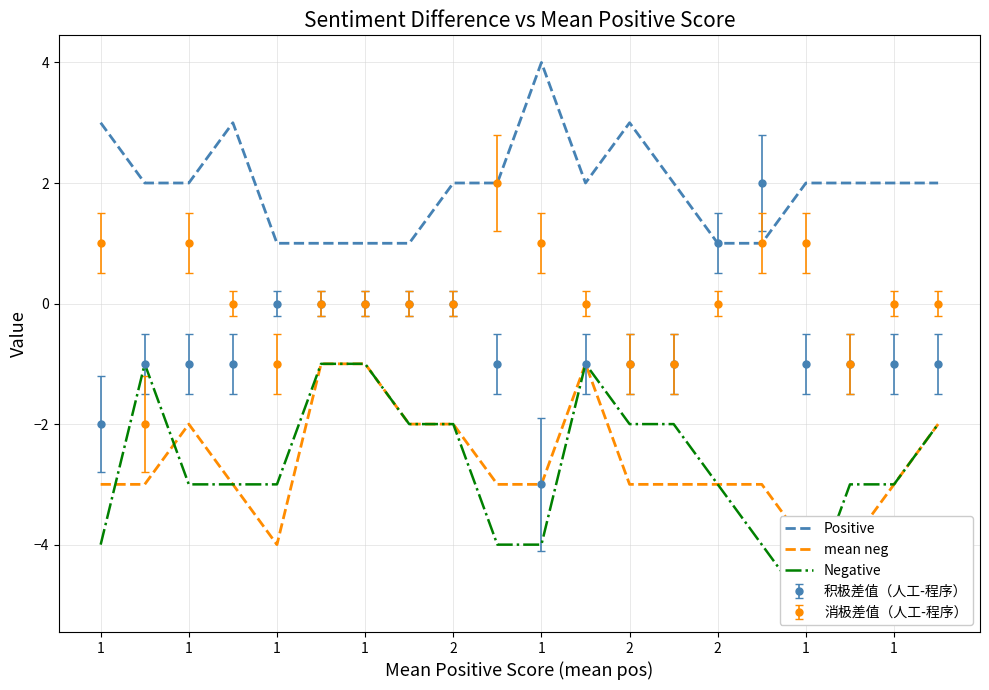

Is the value of Positive at 12 greater than the value of mean neg at 11?

Yes